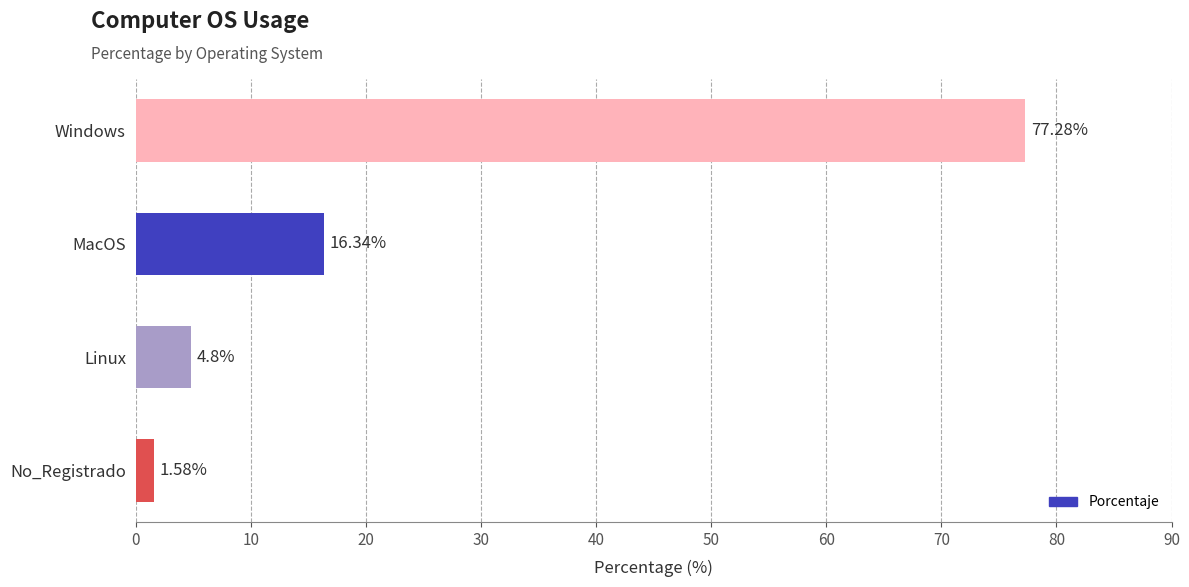

At which label is the value closest to 39?

MacOS